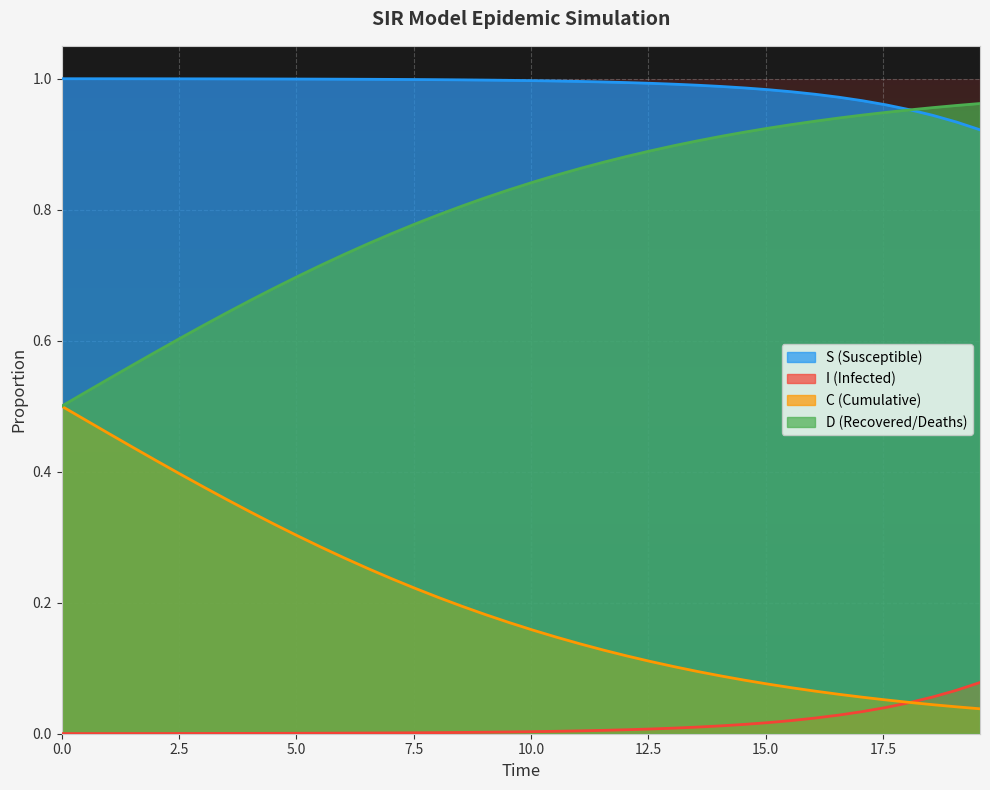

True or false: I (Infected) and S (Susceptible) cross at least once.

False